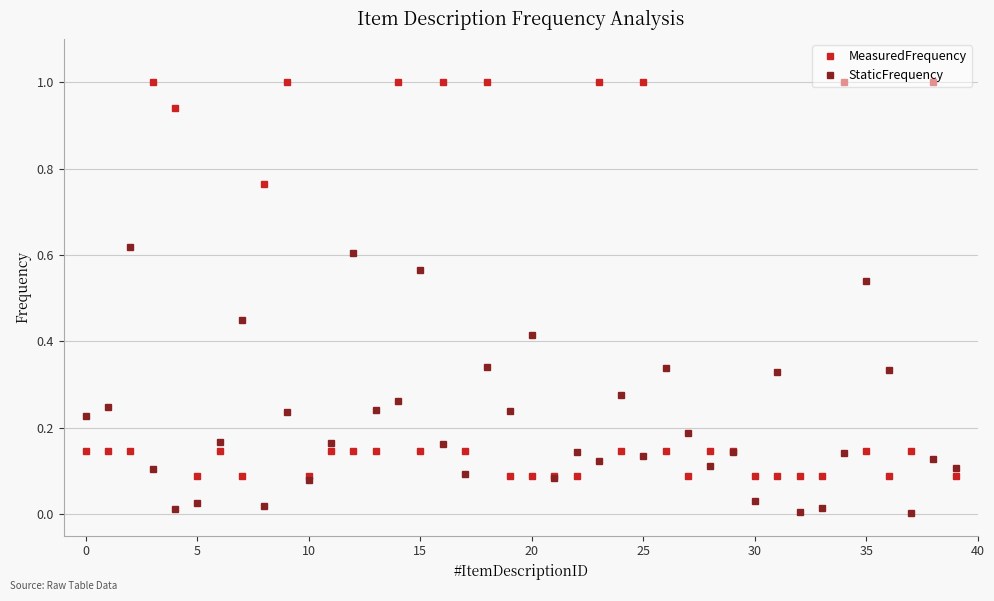

What is the maximum value shown in the chart?

1.0